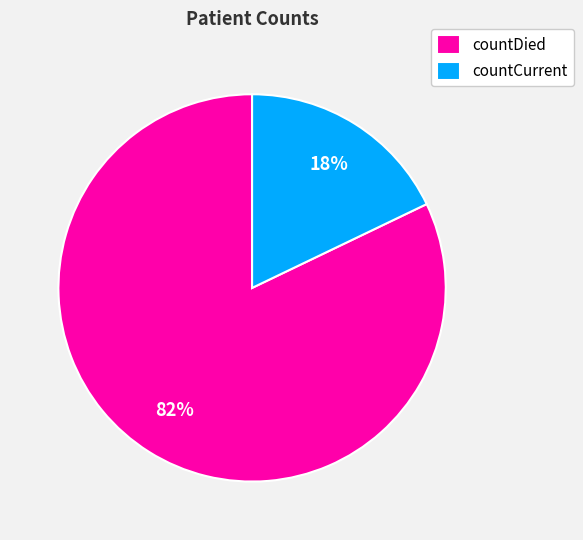

True or false: countCurrent accounts for 29% of the total.

False